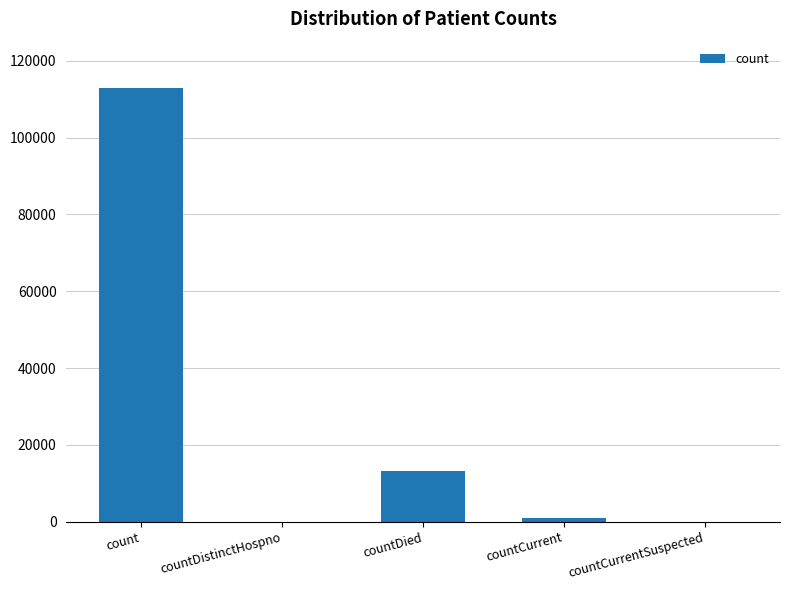

Which has a higher value, count or countDied?

count